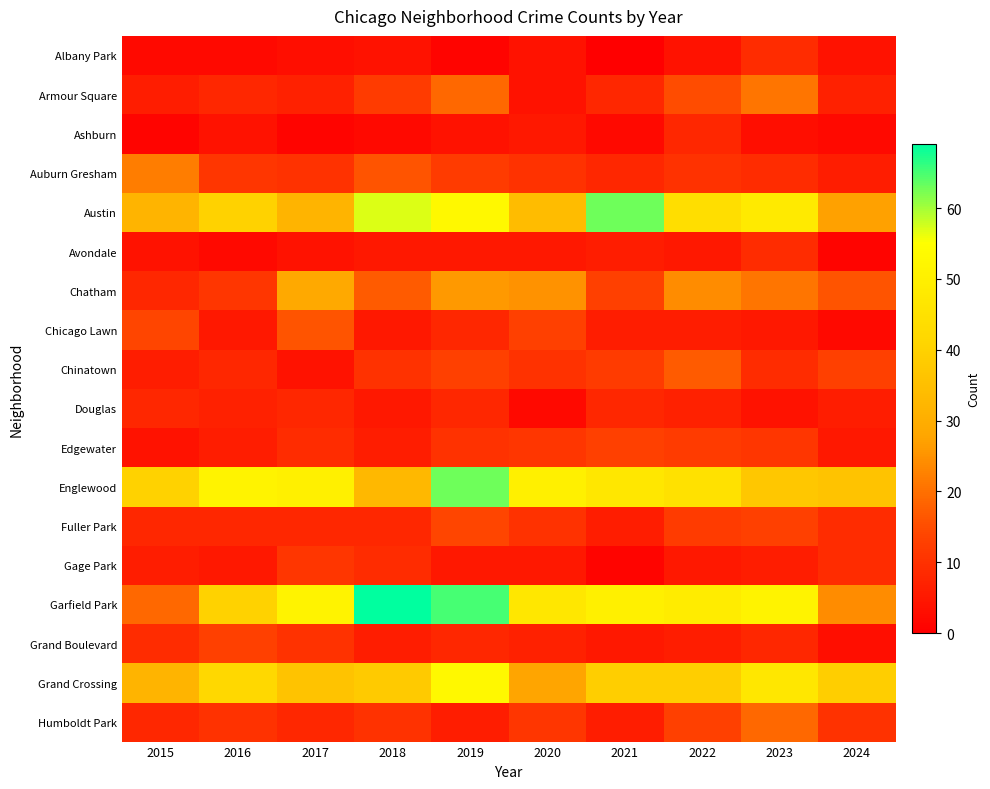

Which has a higher value, 2018 or 2016?

2018